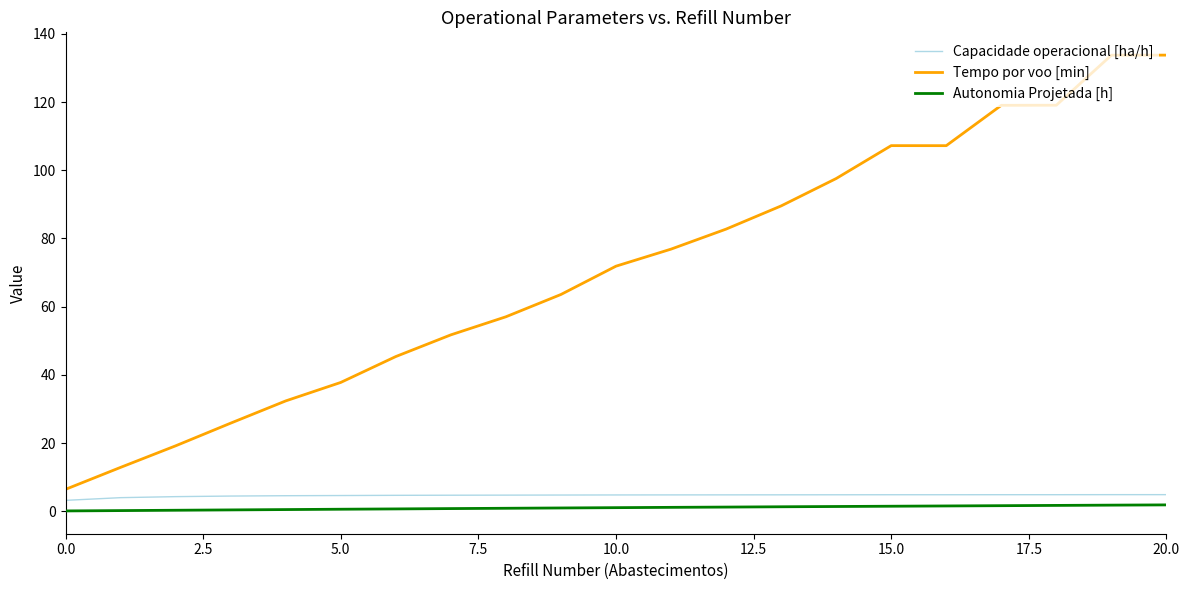

True or false: Autonomia Projetada [h] and Capacidade operacional [ha/h] cross at least once.

False